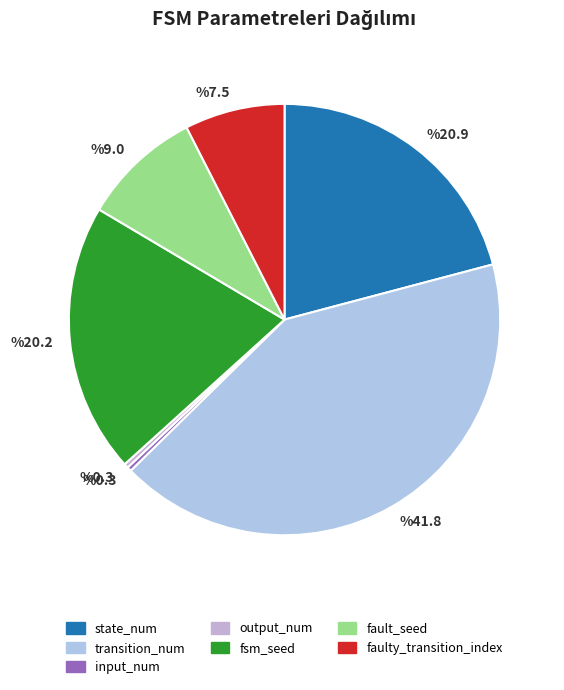

How much of the chart is everything except state_num?

79.1%